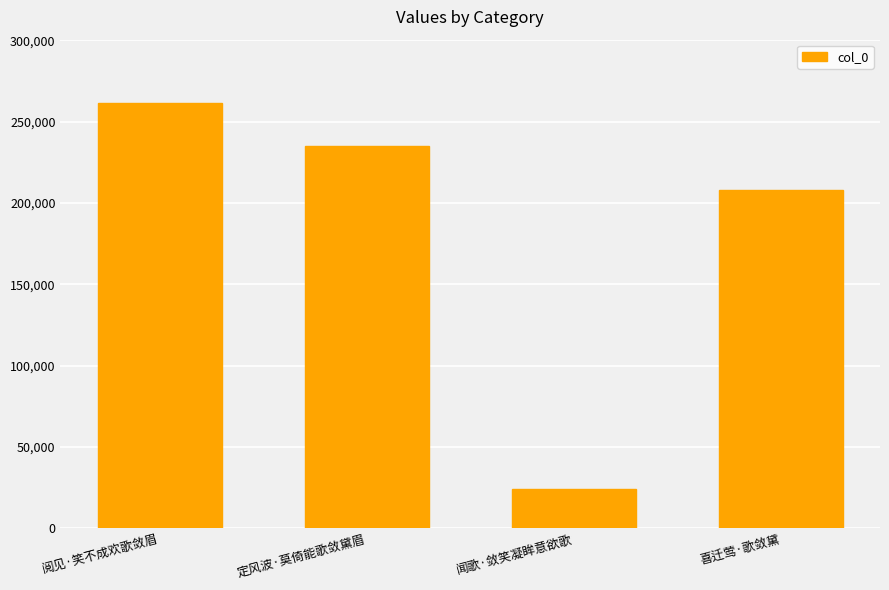

The value at 定风波·莫倚能歌敛黛眉 is 235176. True or false?

True